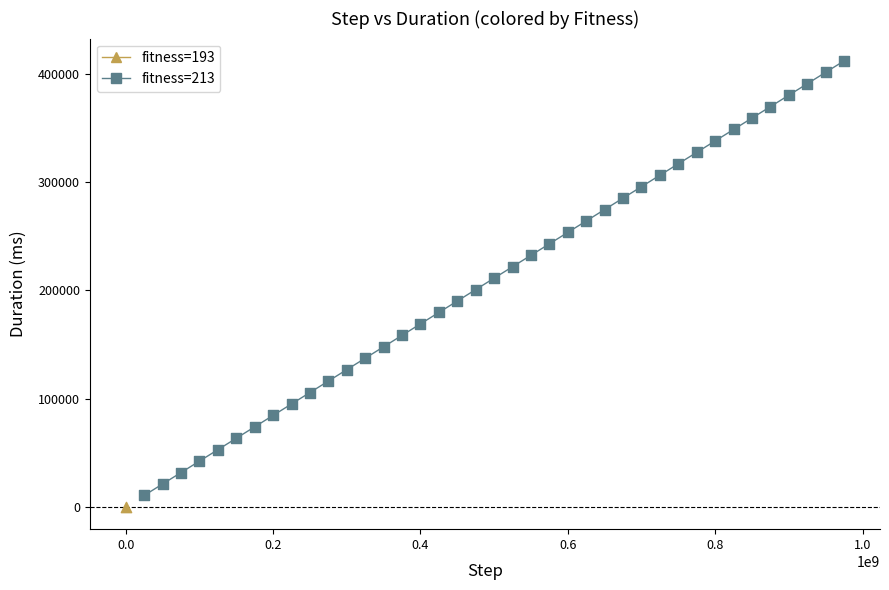

What are all the series names shown in the legend?

fitness=193, fitness=213